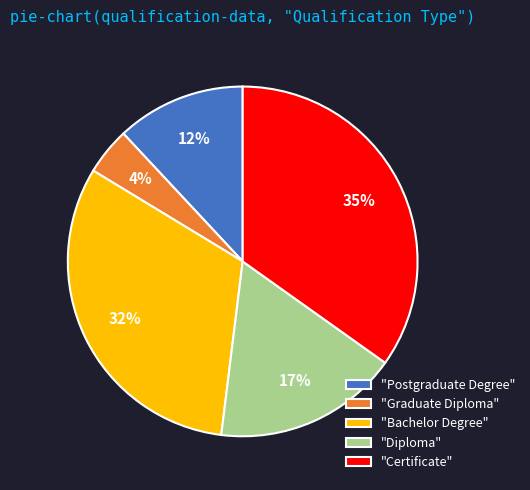

Is there any slice that represents more than half of the pie?

No